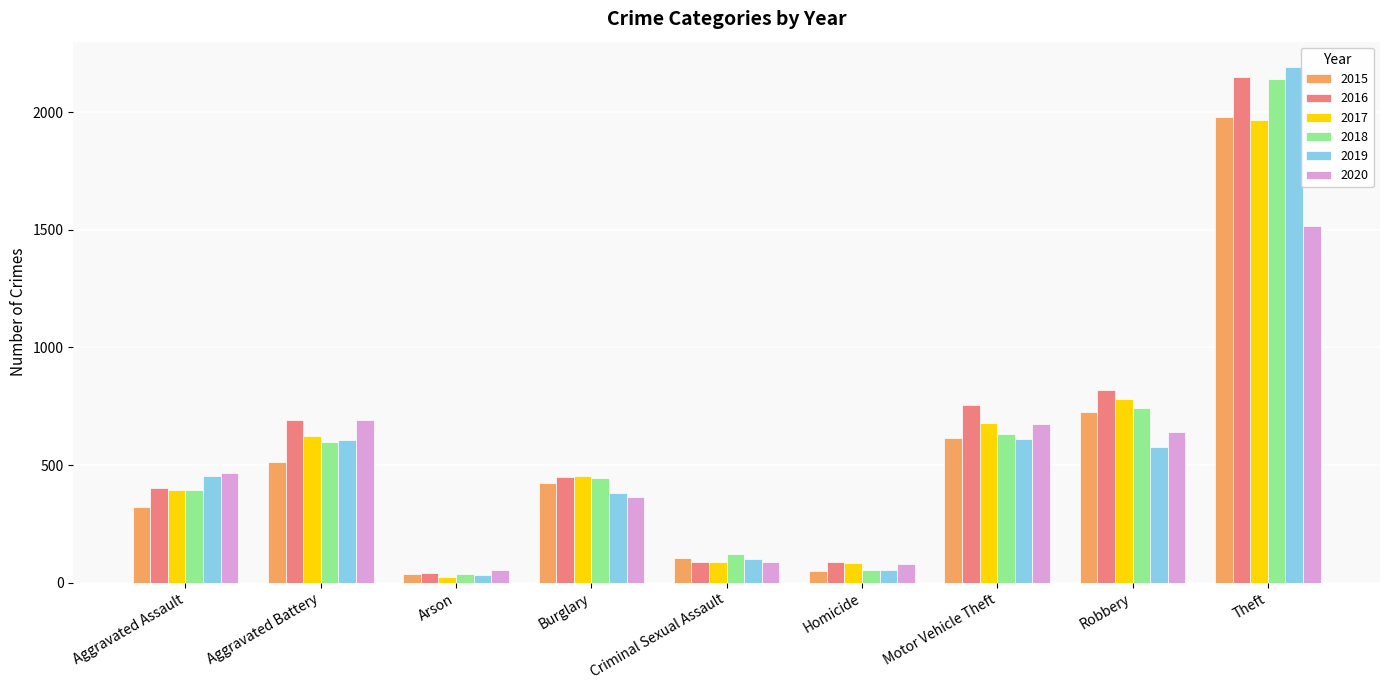

What is the label of the 8th bar from the left?

Robbery